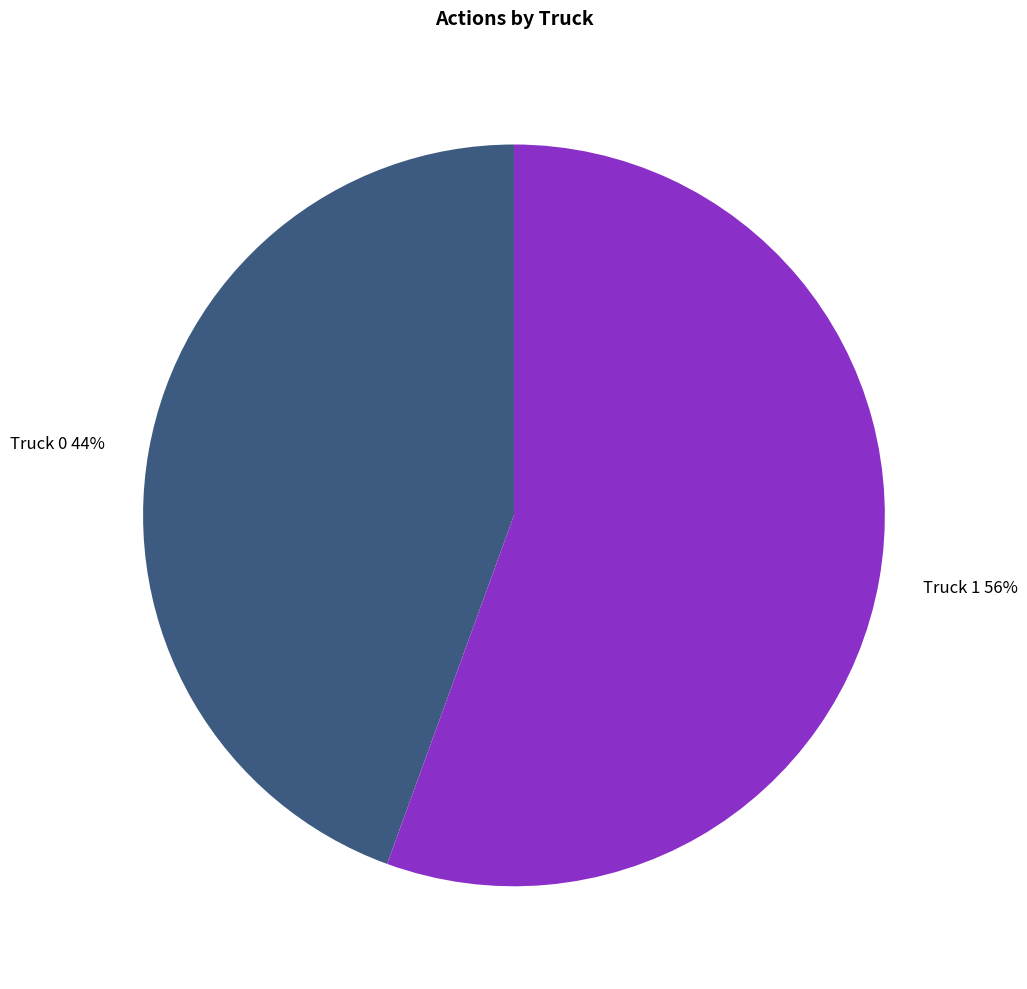

Do Truck 0 and Truck 1 together represent more than half of the pie?

Yes